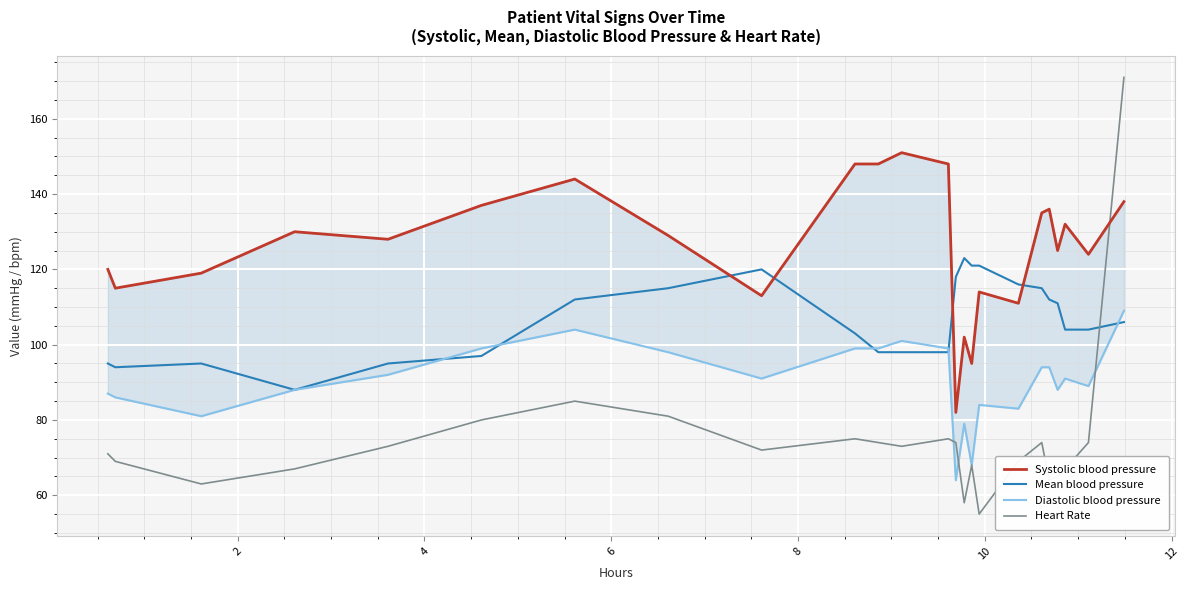

Which series has the largest range (max minus min)?

Heart Rate